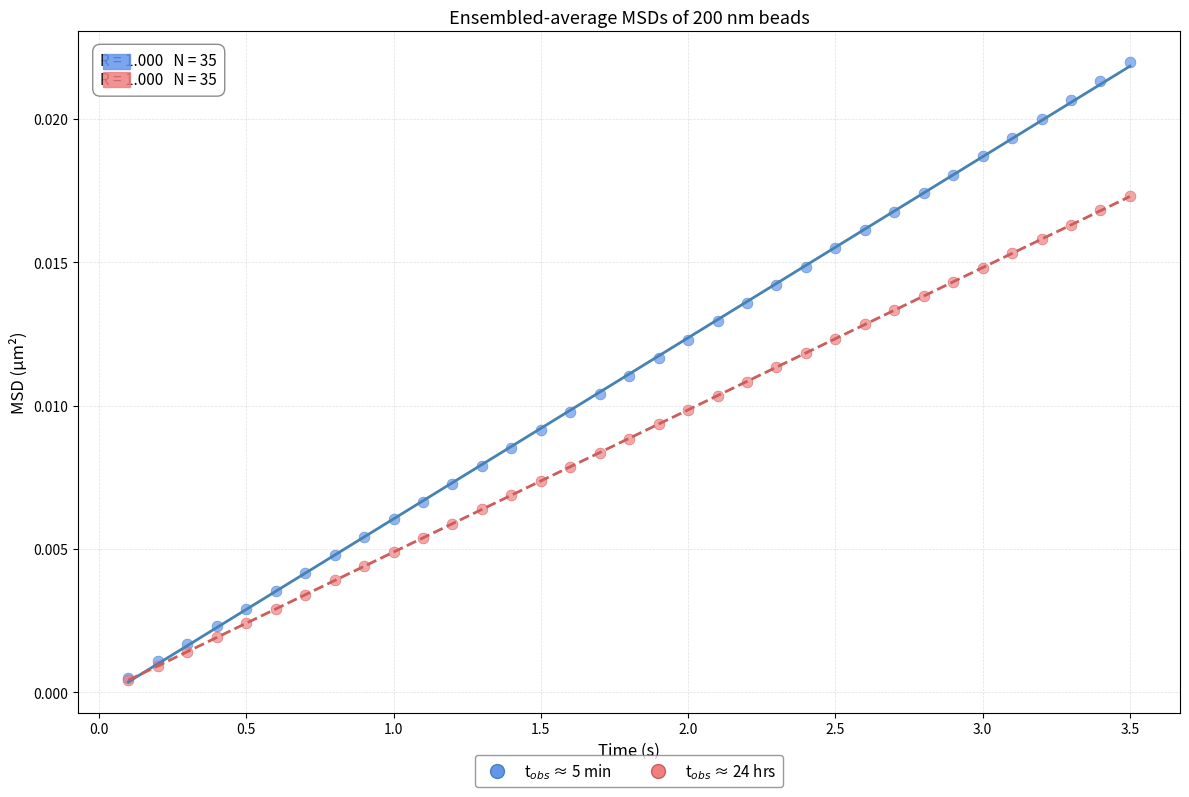

Which series has the largest Y range (max minus min)?

t$_{obs}$ ≈ 5 min